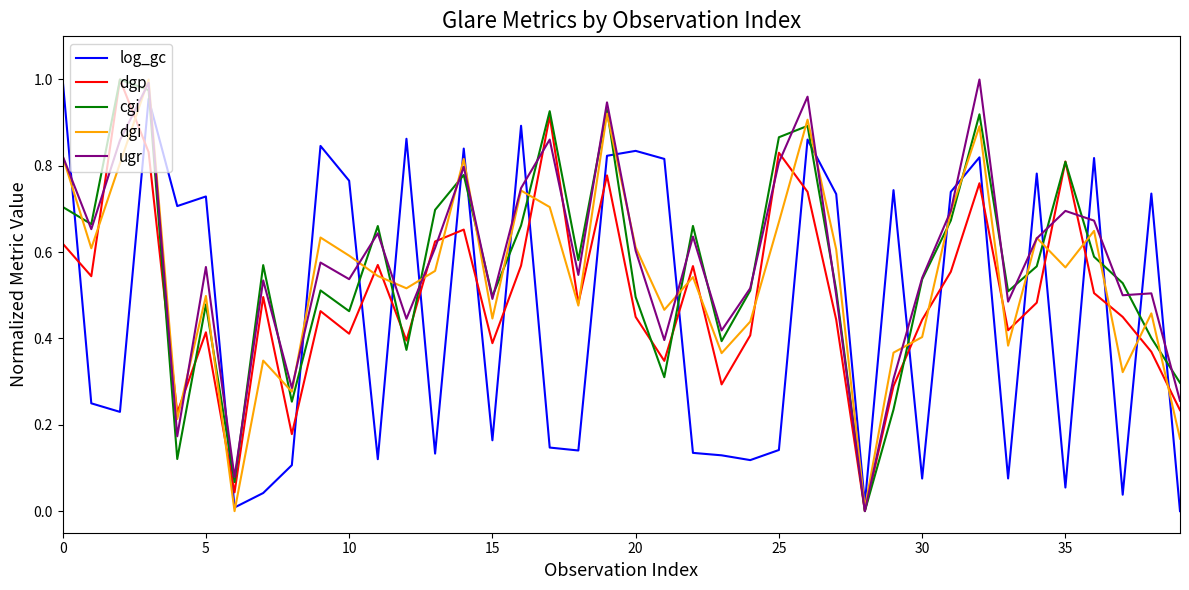

Does the chart have visible grid lines?

No